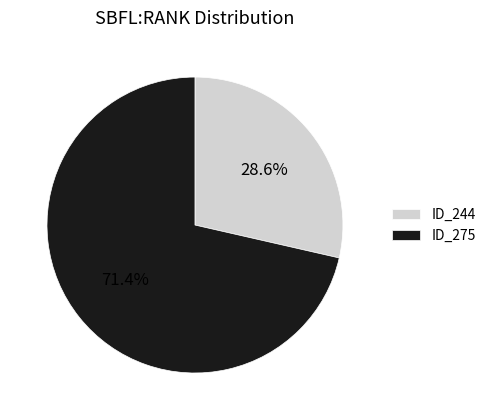

Combined, what portion of the pie is ID_275 and ID_244?

100.0%